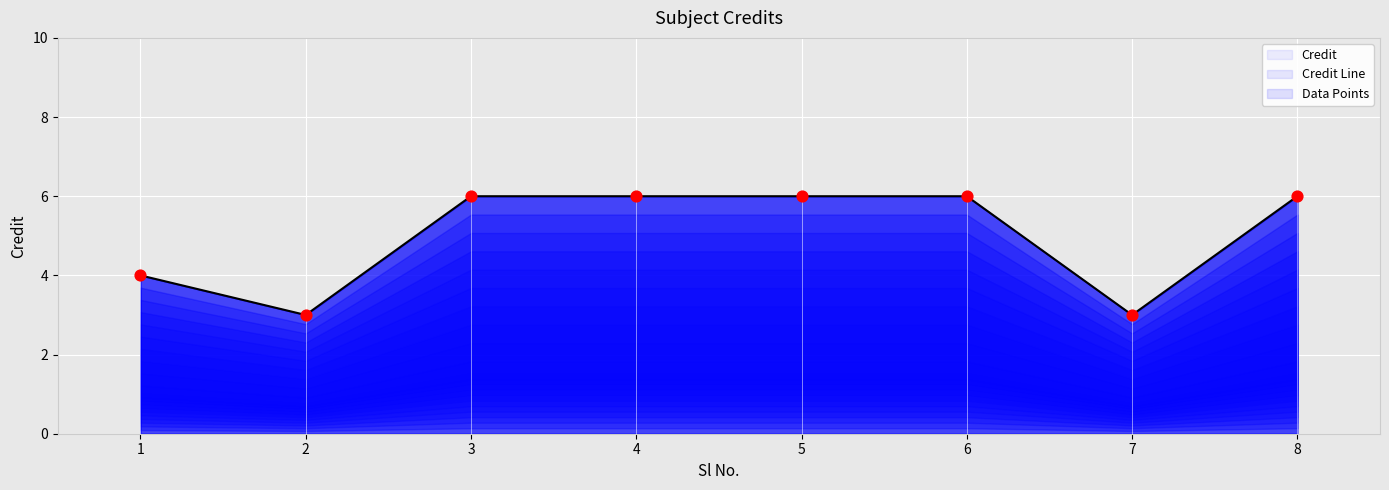

Is the value of Credit Line at 5 greater than the value of Data Points at 6?

No